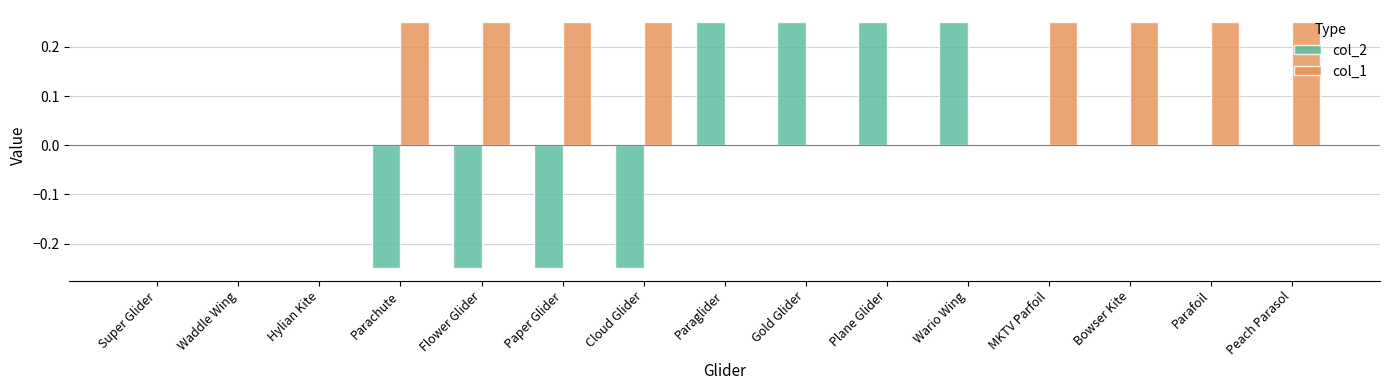

Is the value of col_1 at Paraglider greater than the value of col_2 at Cloud Glider?

Yes